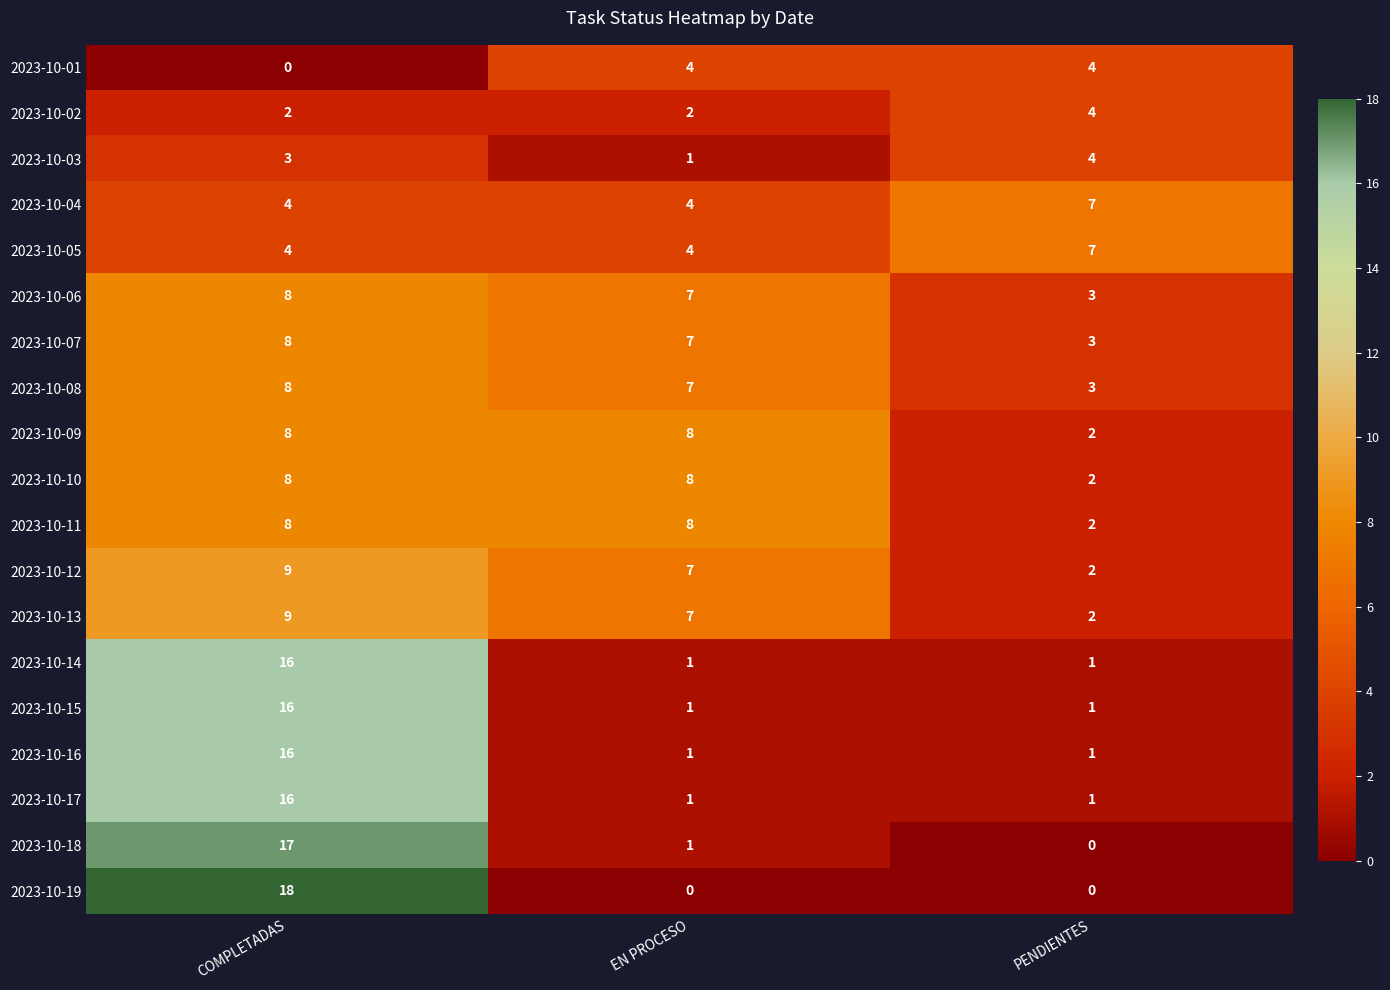

What is the average value of the 2023-10-14 series?

6